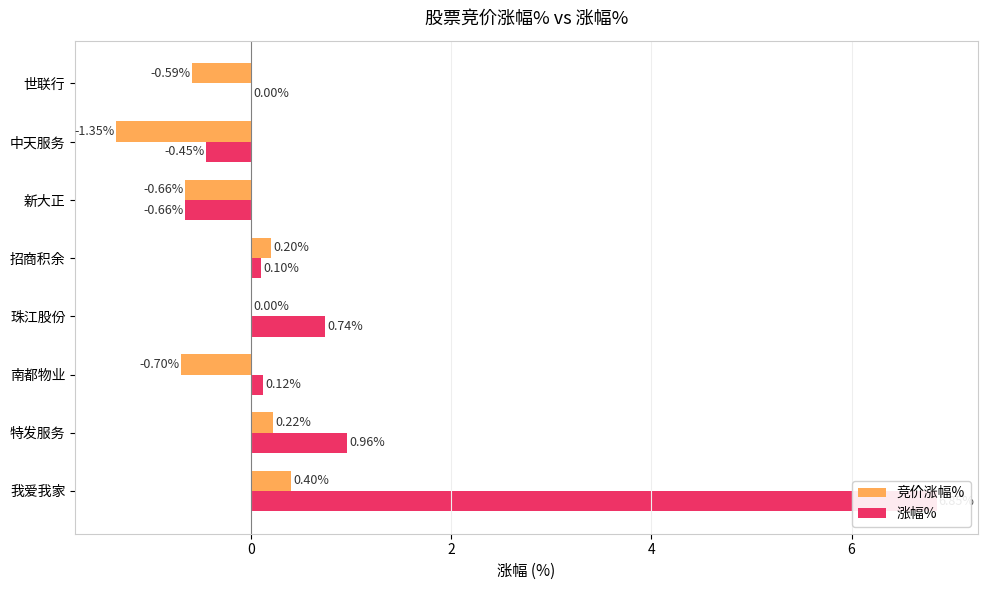

What is the sum of the 涨幅% values at 中天服务 and 招商积余?

-0.3